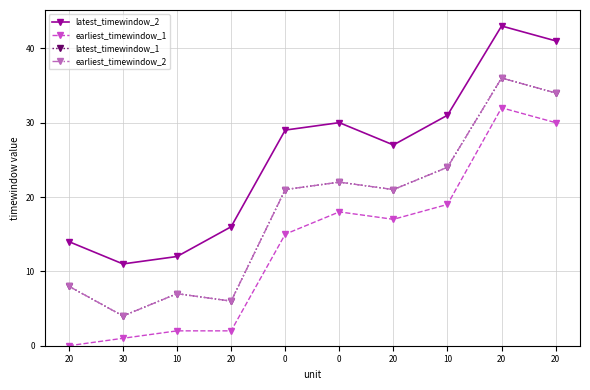

Reading left to right, list all the values displayed in this chart.

latest_timewindow_2: 20=14	30=11	10=12	20=16	0=29	0=30	20=27	10=31	20=43	20=41
earliest_timewindow_1: 20=0	30=1	10=2	20=2	0=15	0=18	20=17	10=19	20=32	20=30
latest_timewindow_1: 20=8	30=4	10=7	20=6	0=21	0=22	20=21	10=24	20=36	20=34
earliest_timewindow_2: 20=8	30=4	10=7	20=6	0=21	0=22	20=21	10=24	20=36	20=34